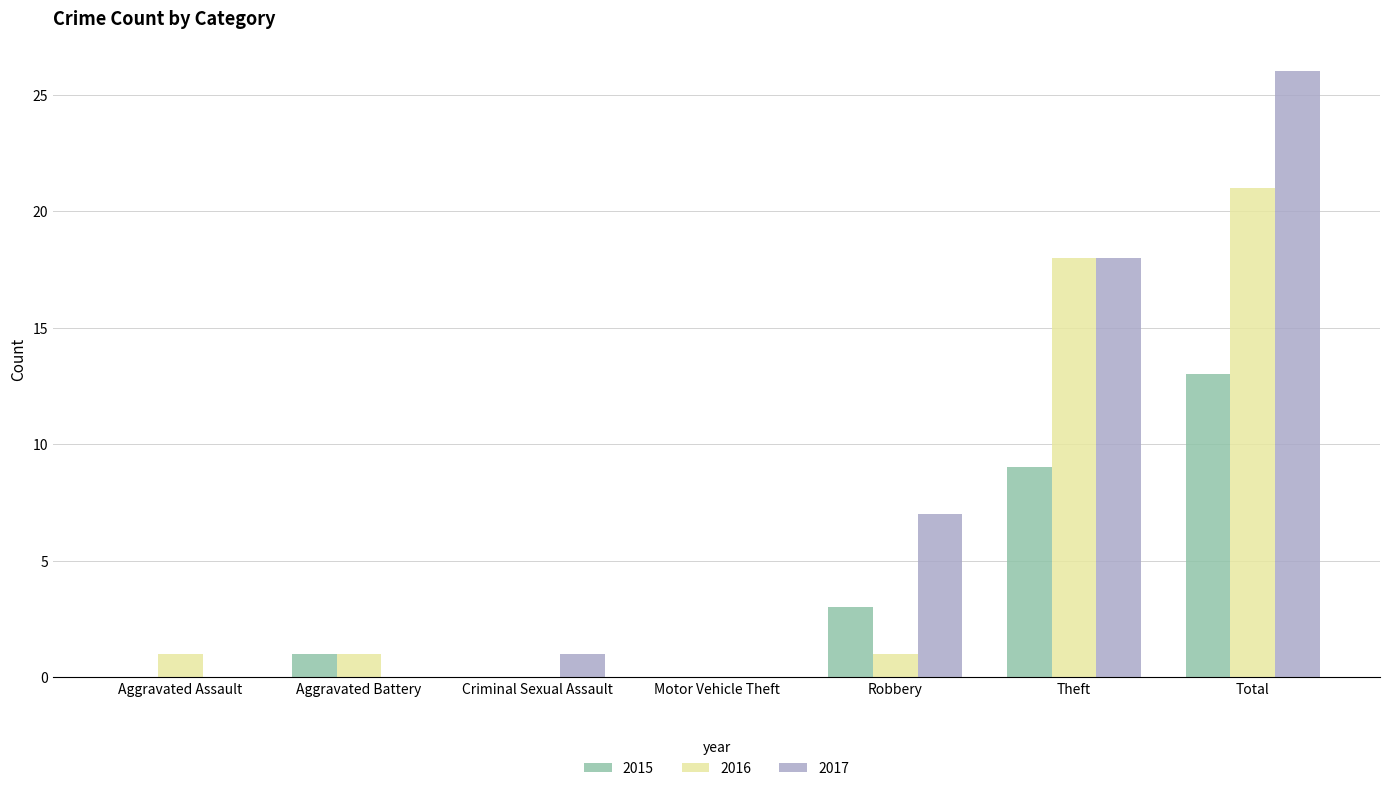

At which label does 2017 reach its peak?

Total